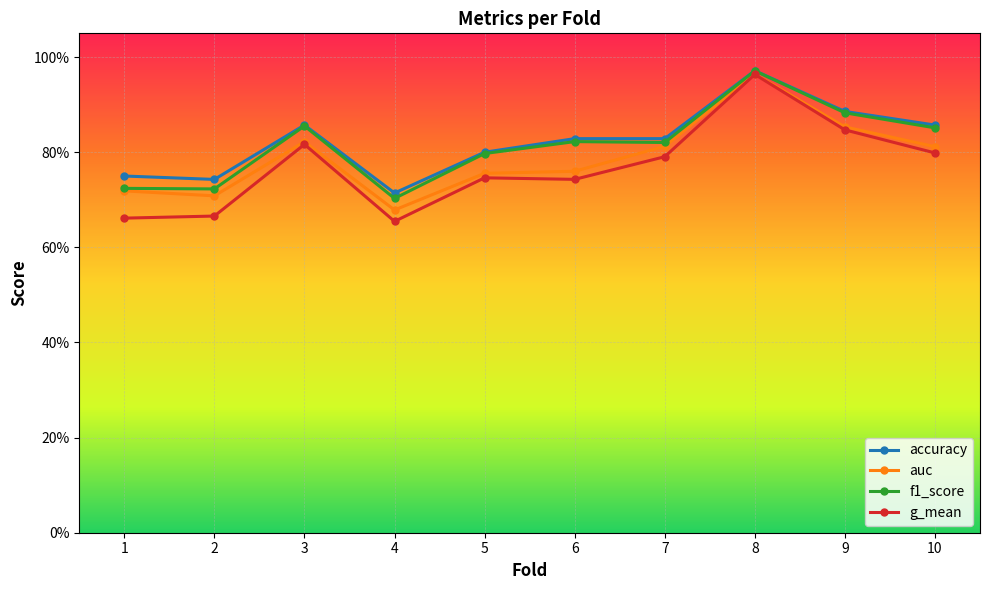

What is the smallest value displayed?

0.7